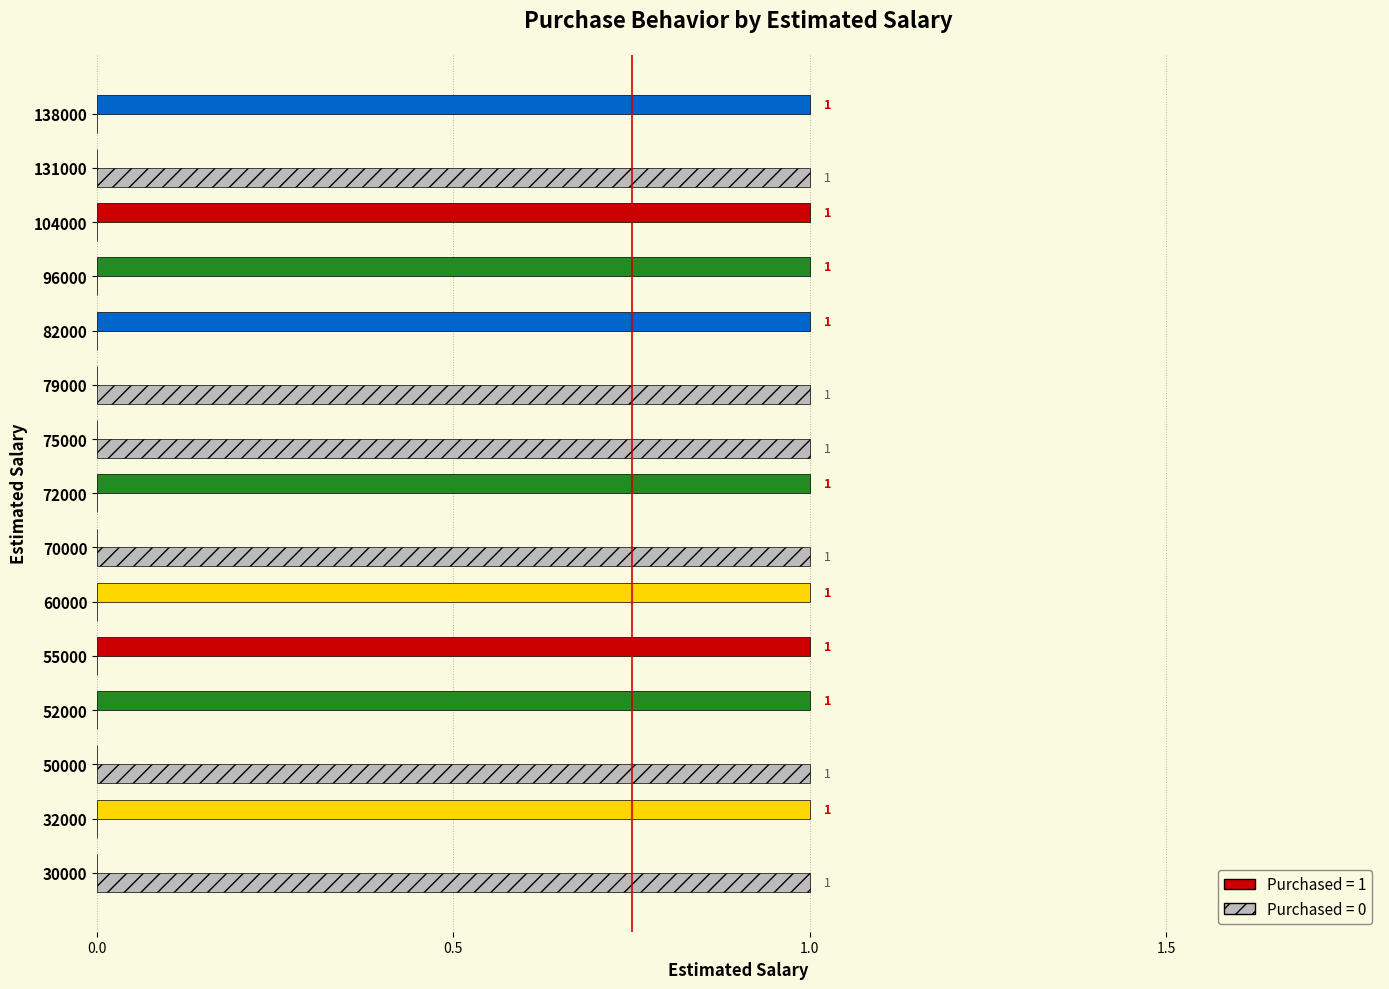

Count the number of categories in the chart.

15